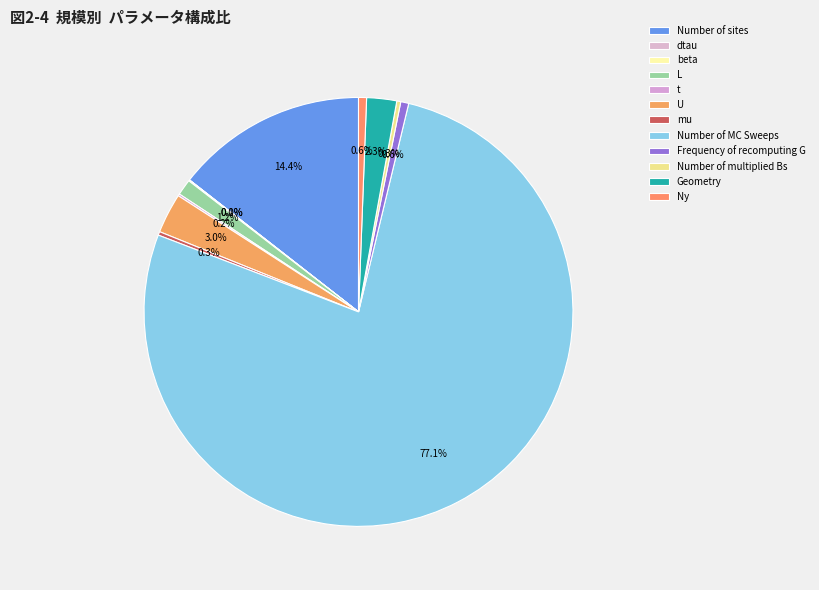

To the nearest percent, what is the average slice percentage?

8%